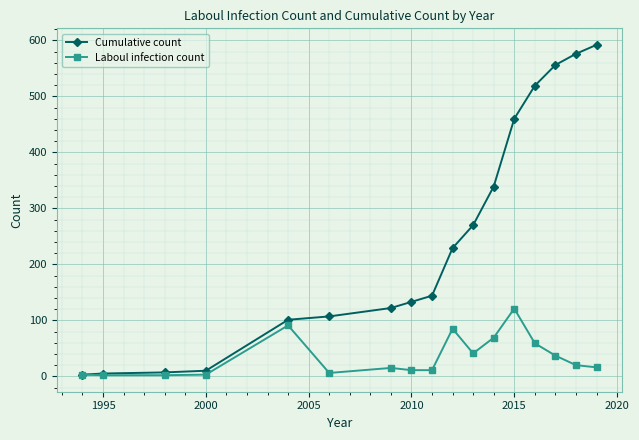

Rank the series by their average value, from highest to lowest.

Cumulative count, Laboul infection count